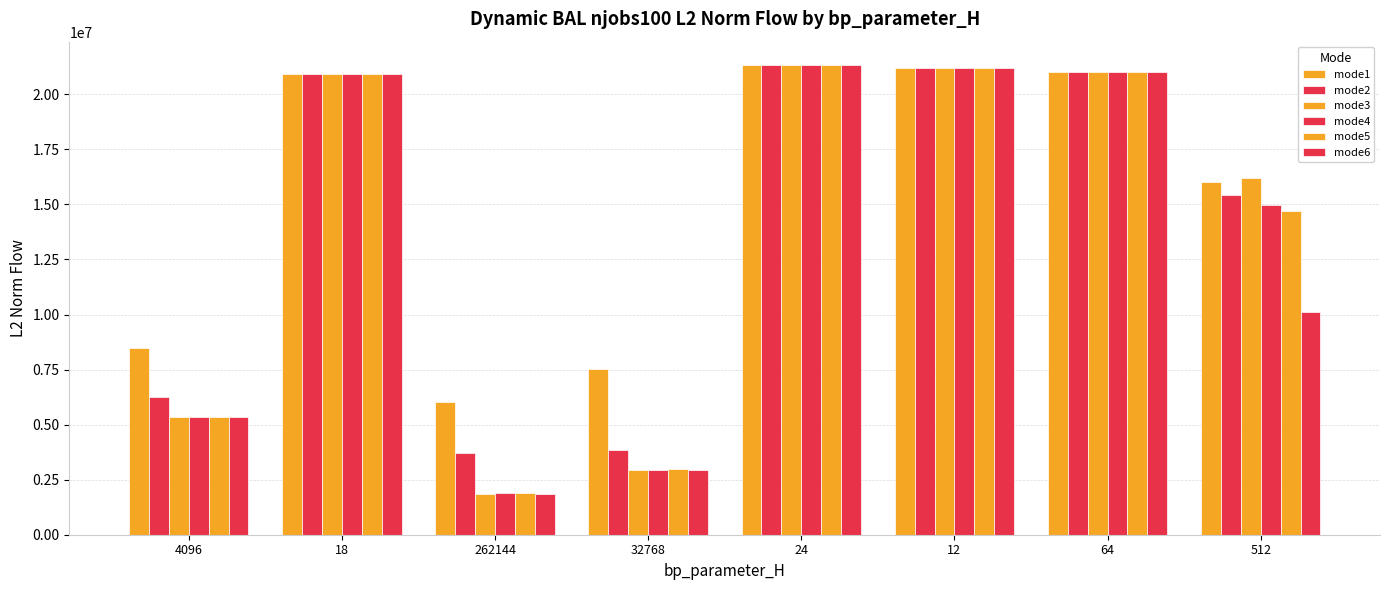

How many bars are there in total?

48